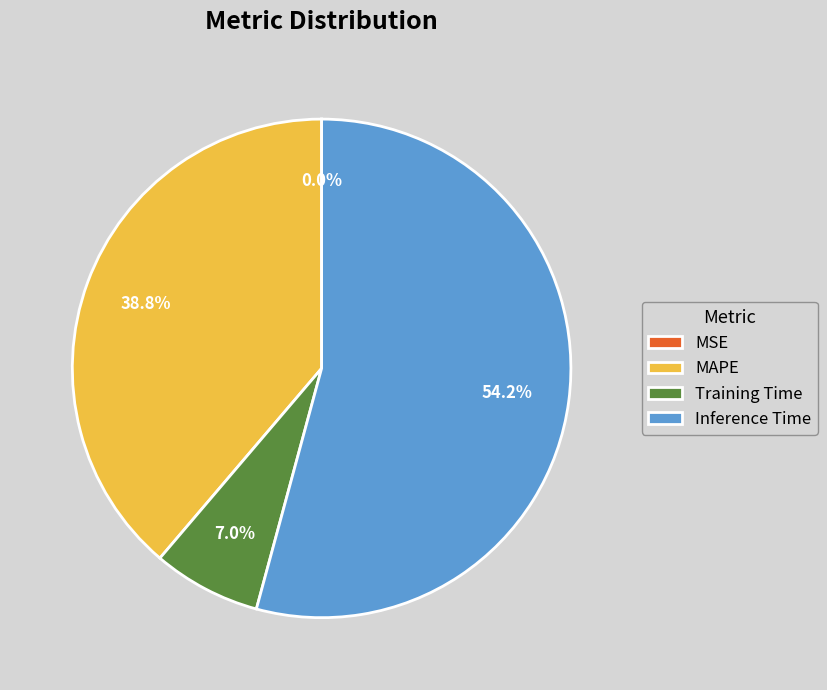

What is the largest slice in the pie chart?

Inference Time